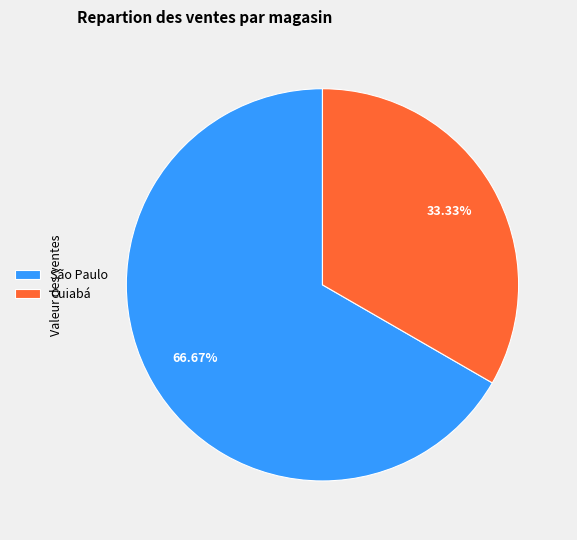

Rank the categories by value from highest to lowest.

São Paulo, Cuiabá